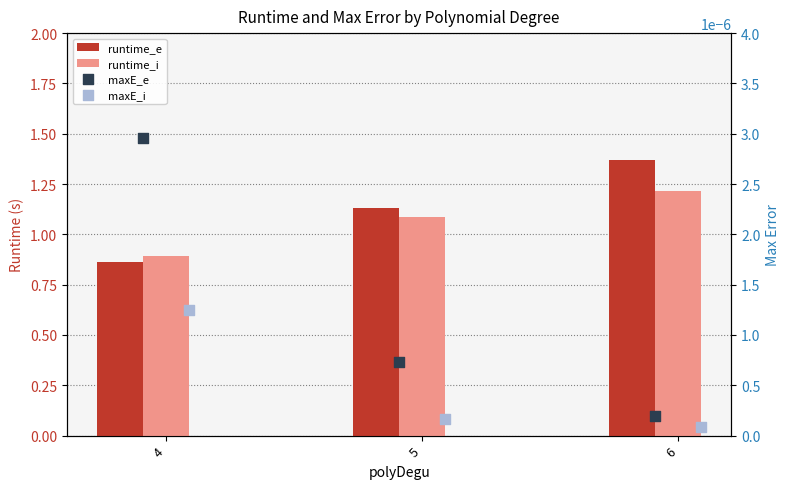

What is the total value across all series at 5?

2.2